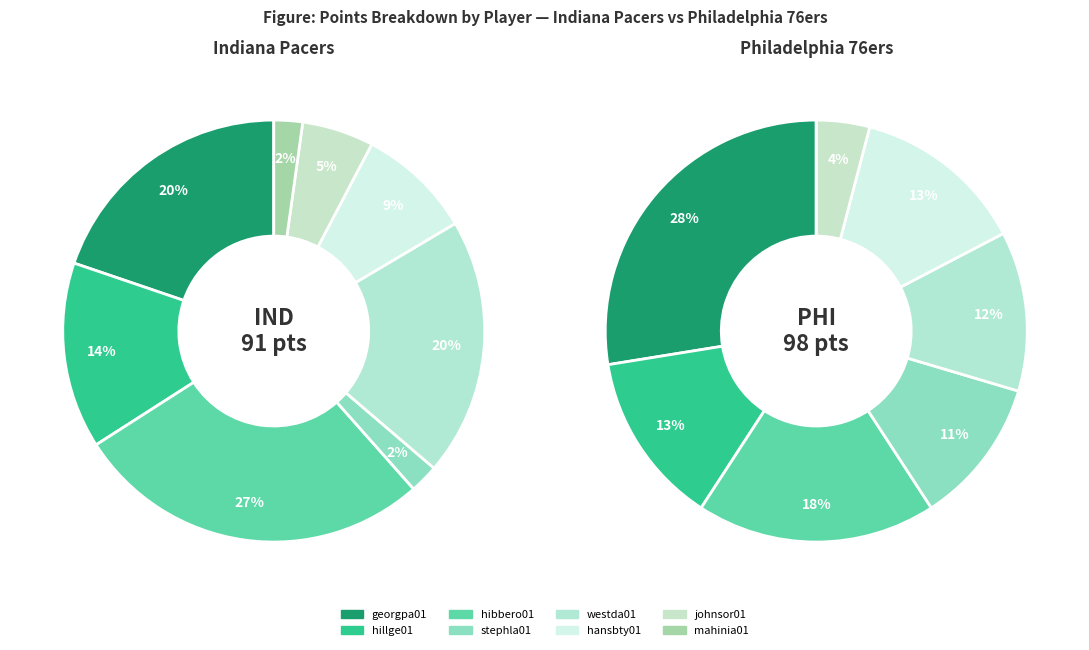

Is it true that Philadelphia 76ers is 5% of the pie?

False